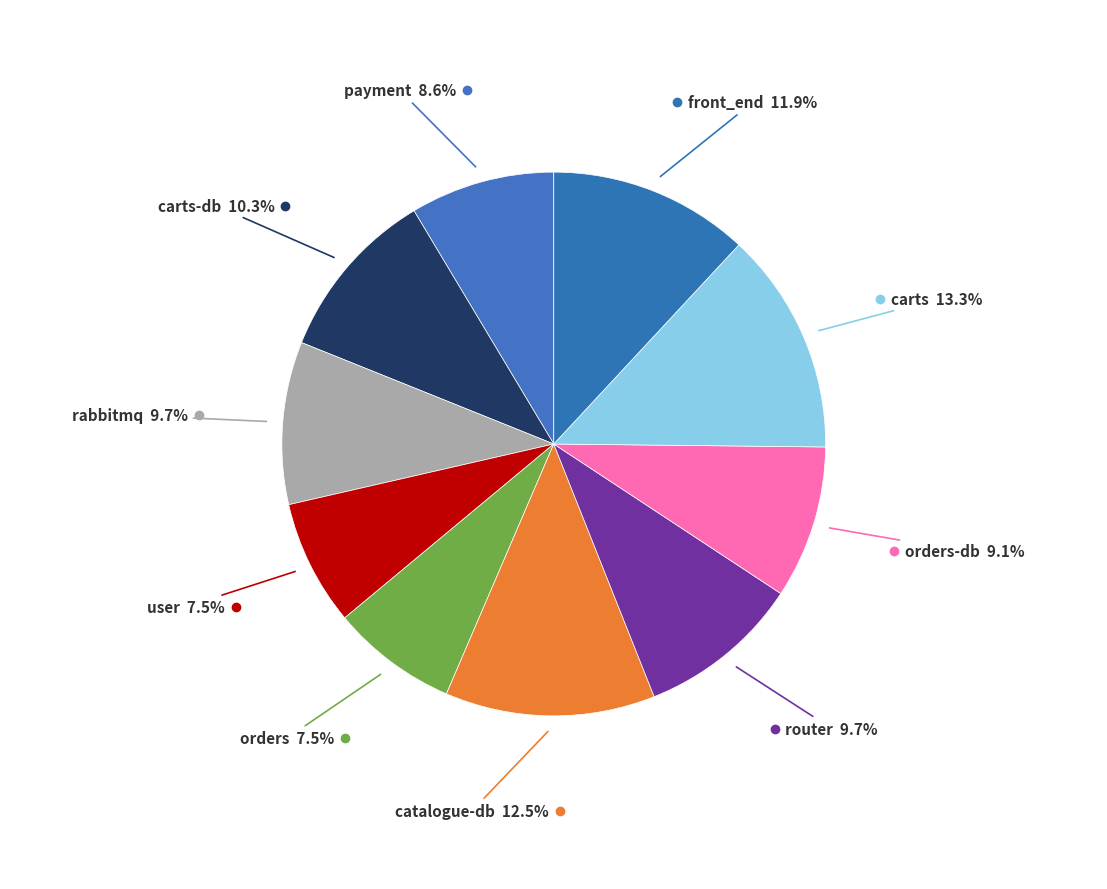

Count the number of slices in the pie.

10